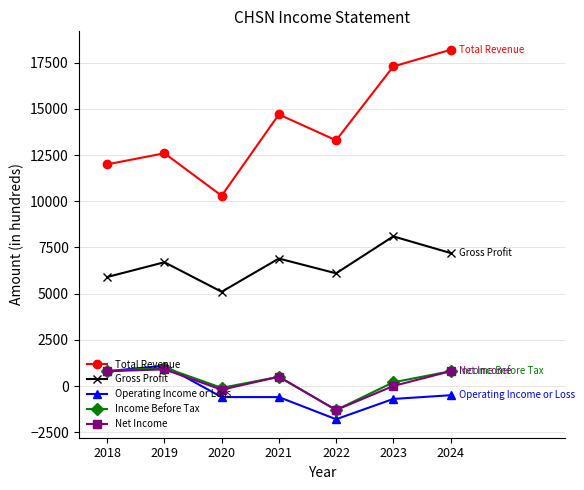

Reading left to right, extract all data points from this chart.

Total Revenue: 2018=12000	2019=12600	2020=10300	2021=14700	2022=13300	2023=17300	2024=18200
Gross Profit: 2018=5900	2019=6700	2020=5100	2021=6900	2022=6100	2023=8100	2024=7200
Operating Income or Loss: 2018=800	2019=1100	2020=-600	2021=-600	2022=-1800	2023=-700	2024=-500
Income Before Tax: 2018=800	2019=1000	2020=-100	2021=500	2022=-1300	2023=200	2024=800
Net Income: 2018=800	2019=900	2020=-200	2021=500	2022=-1300	2023=0	2024=800